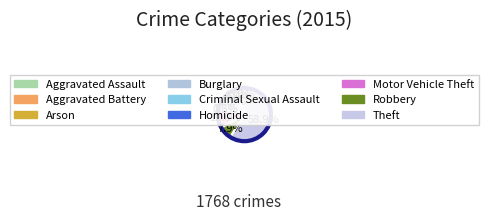

Rank the categories by value from highest to lowest.

Theft, Burglary, Motor Vehicle Theft, Robbery, Aggravated Battery, Aggravated Assault, Criminal Sexual Assault, Arson, Homicide